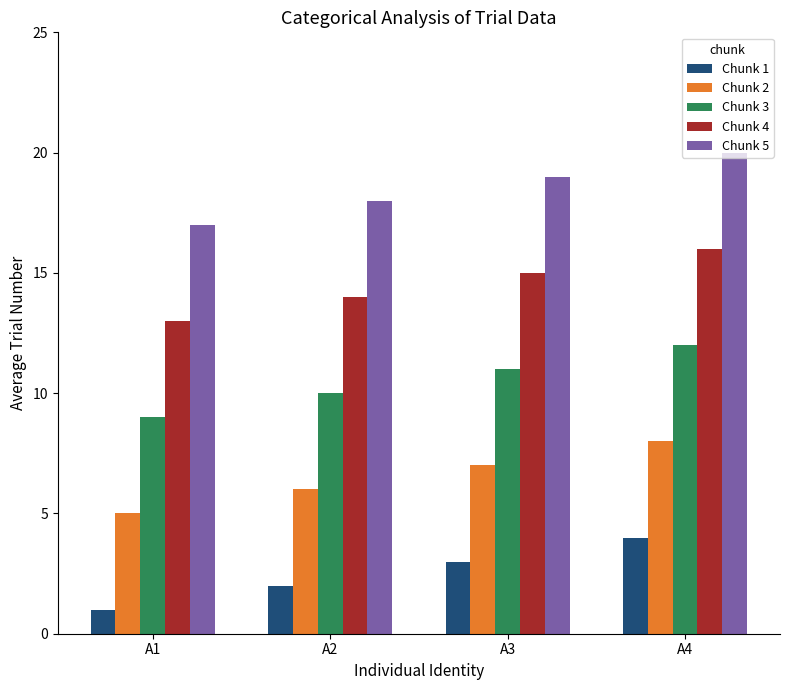

What are all the series names shown in the legend?

Chunk 1, Chunk 2, Chunk 3, Chunk 4, Chunk 5